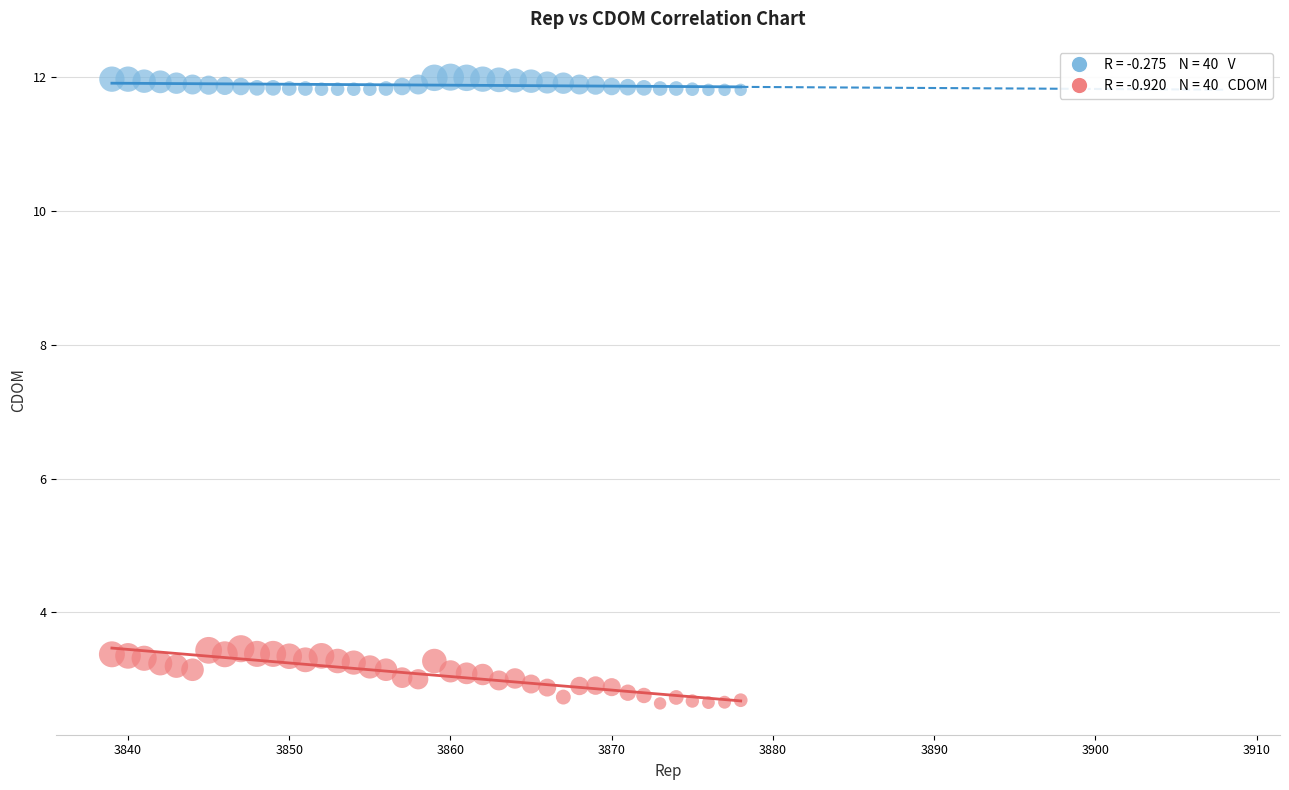

Across all data points, what is the range of Y values (max minus min)?

9.4